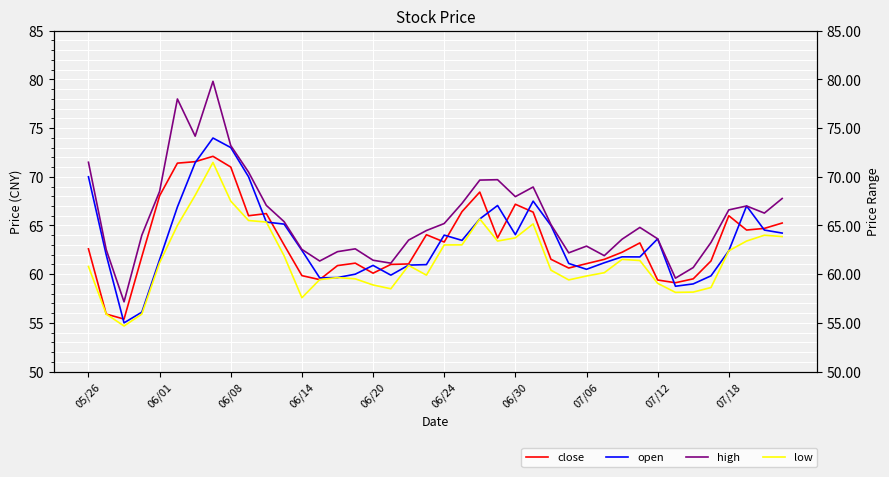

What is the highest value of the high series?

79.8